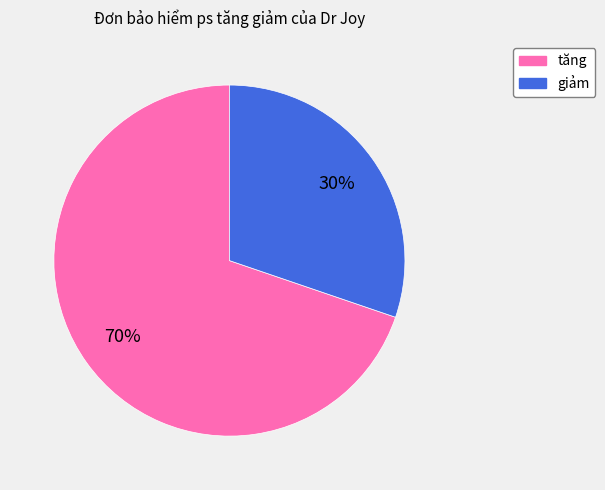

What is the ratio of the value at tăng to the value at giảm?

2.3